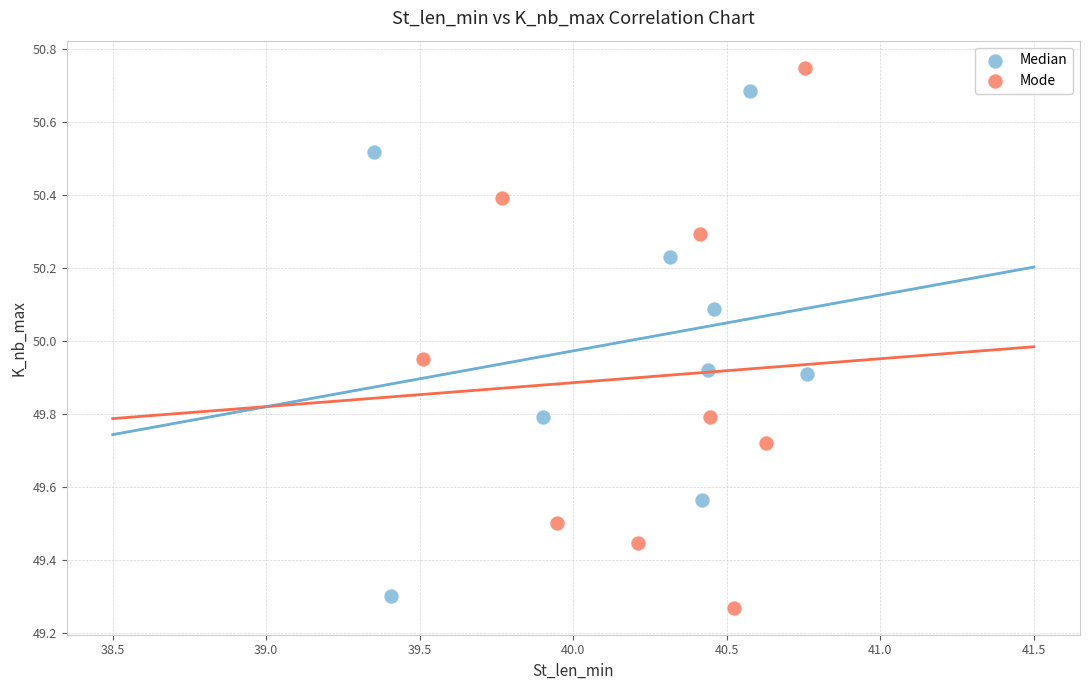

Which series has the largest Y range (max minus min)?

Mode